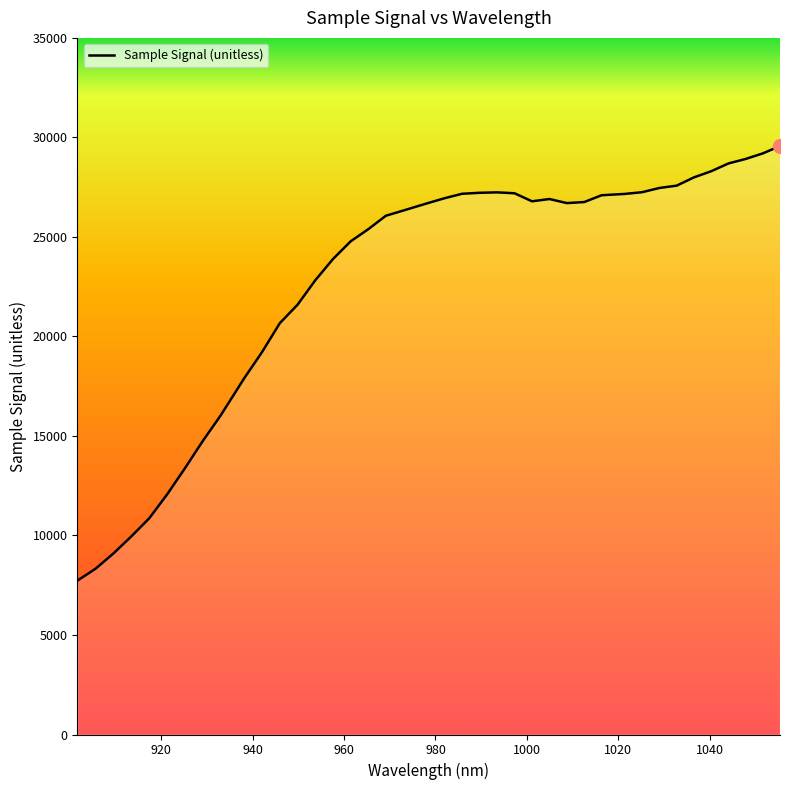

What is the minimum value shown in the chart?

7736